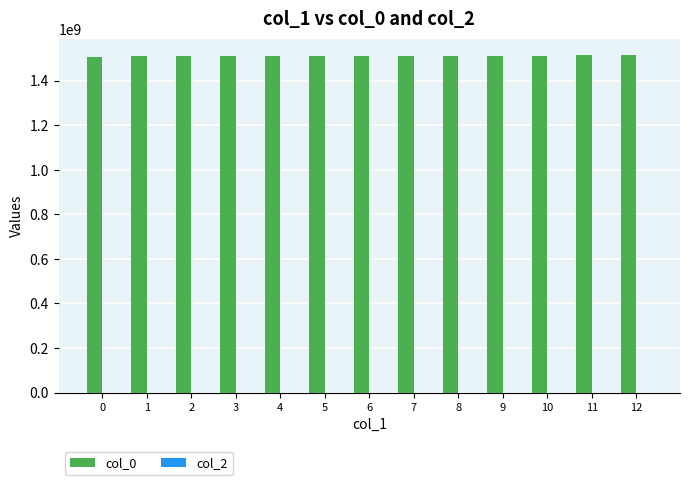

Approximately how many times larger is the value at 0 compared to 3?

1.0